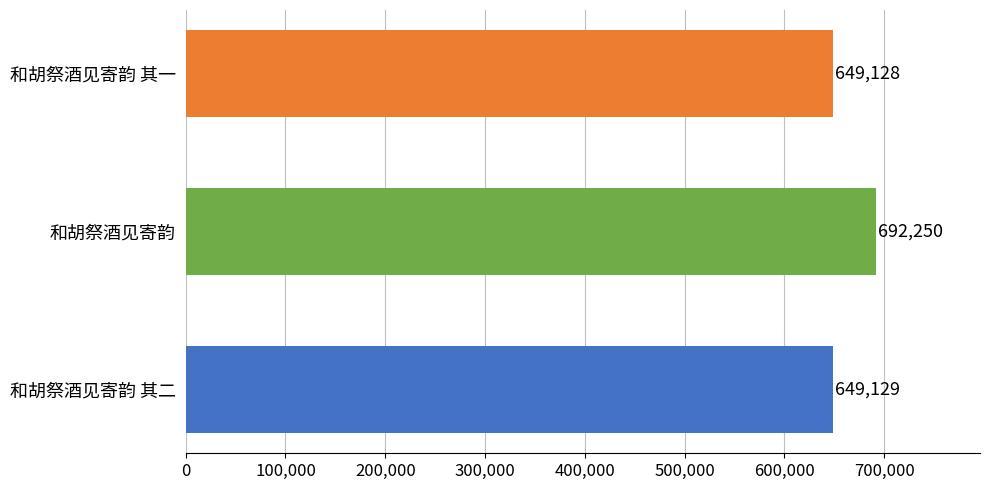

What is the average value?

663502